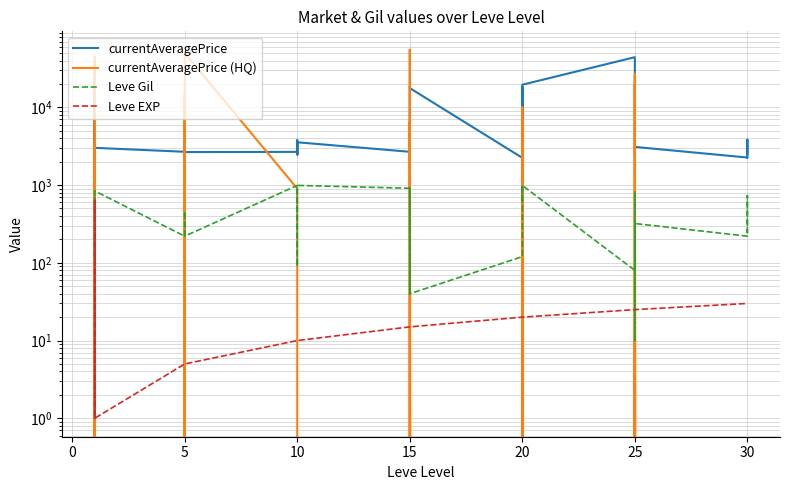

True or false: currentAveragePrice (HQ) and currentAveragePrice intersect in this chart.

True